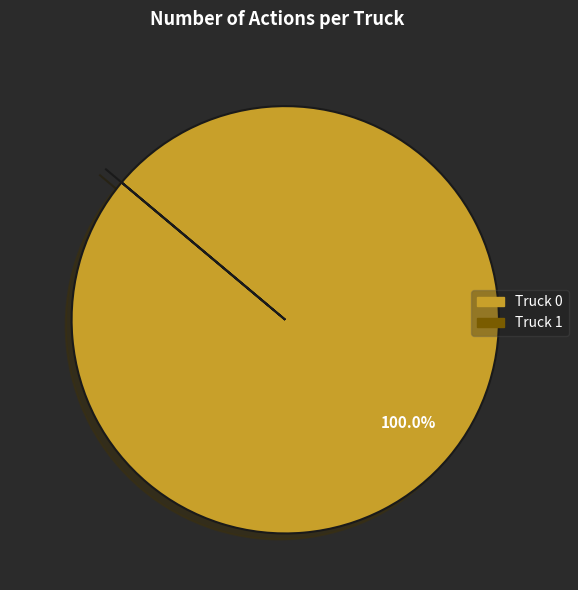

To the nearest percent, what is the difference between the largest and smallest slice percentages?

100%